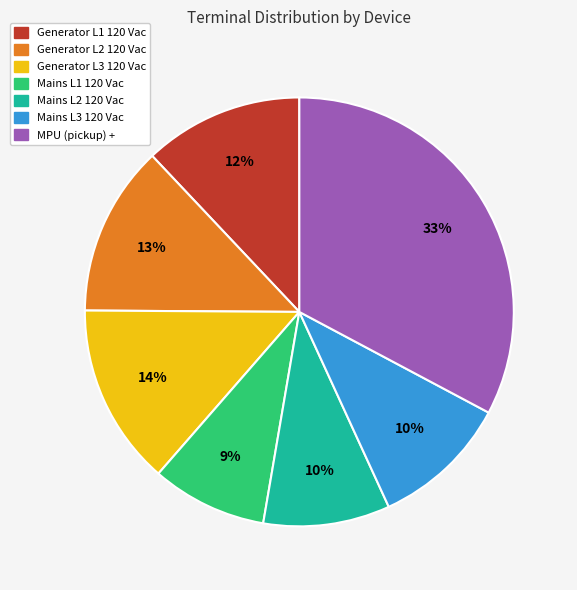

Is there any slice that represents more than half of the pie?

No